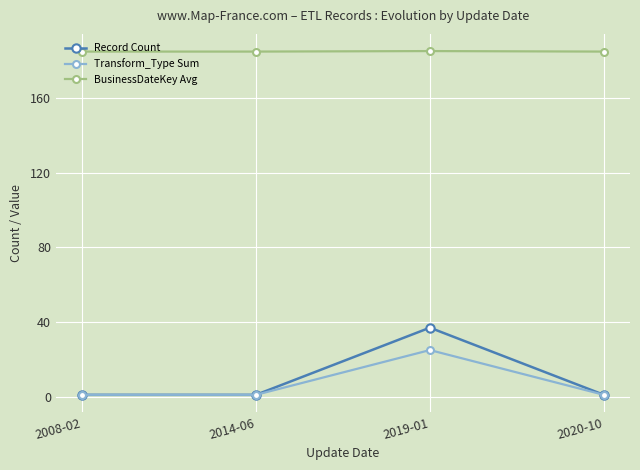

What is the maximum value shown in the chart?

185.3